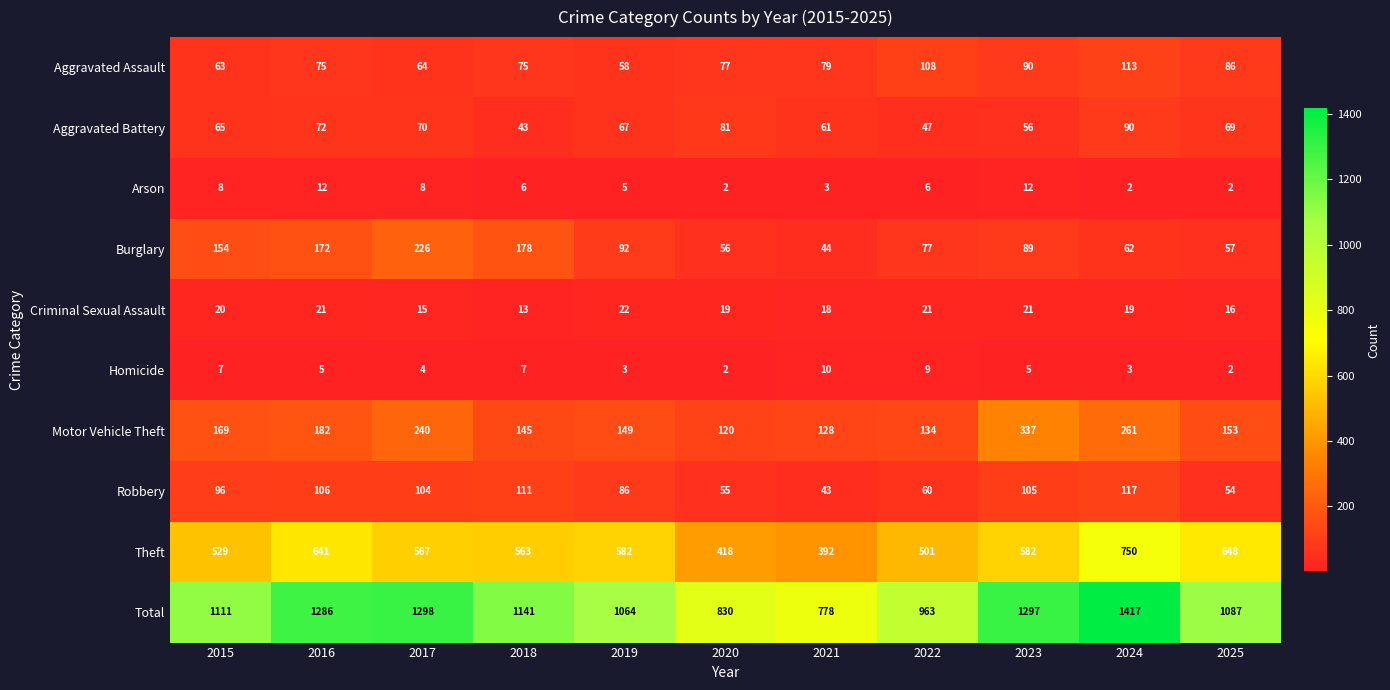

Read the Burglary value at 2025.

57